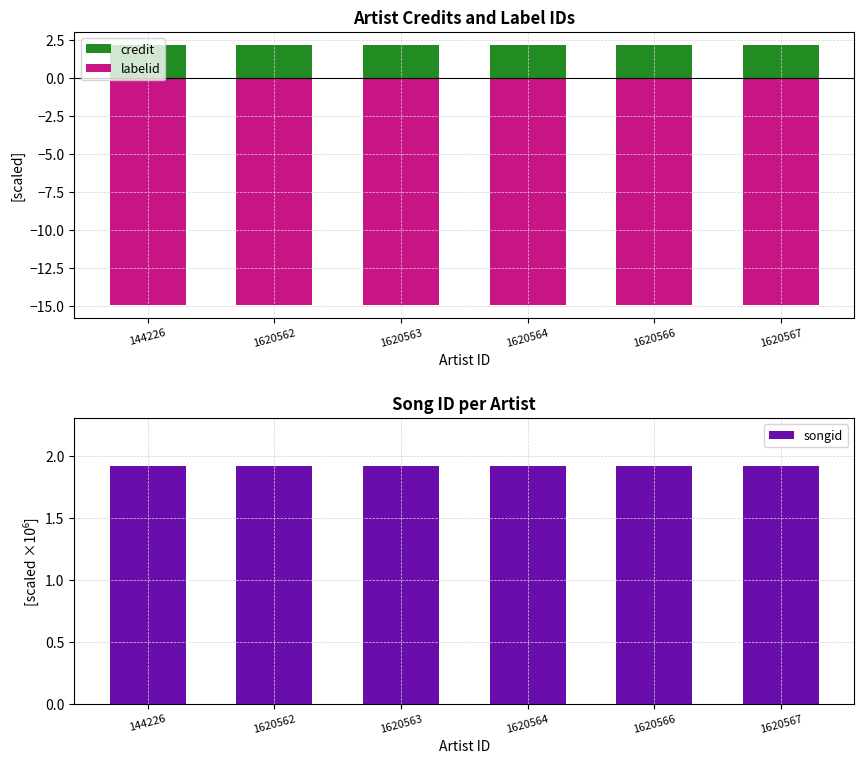

Reading left to right, extract all data points from this chart.

credit: 144226=2.2	1620562=2.2	1620563=2.2	1620564=2.2	1620566=2.2	1620567=2.2
labelid: 144226=-14.9	1620562=-14.9	1620563=-14.9	1620564=-14.9	1620566=-14.9	1620567=-14.9
songid: 144226=1.9	1620562=1.9	1620563=1.9	1620564=1.9	1620566=1.9	1620567=1.9